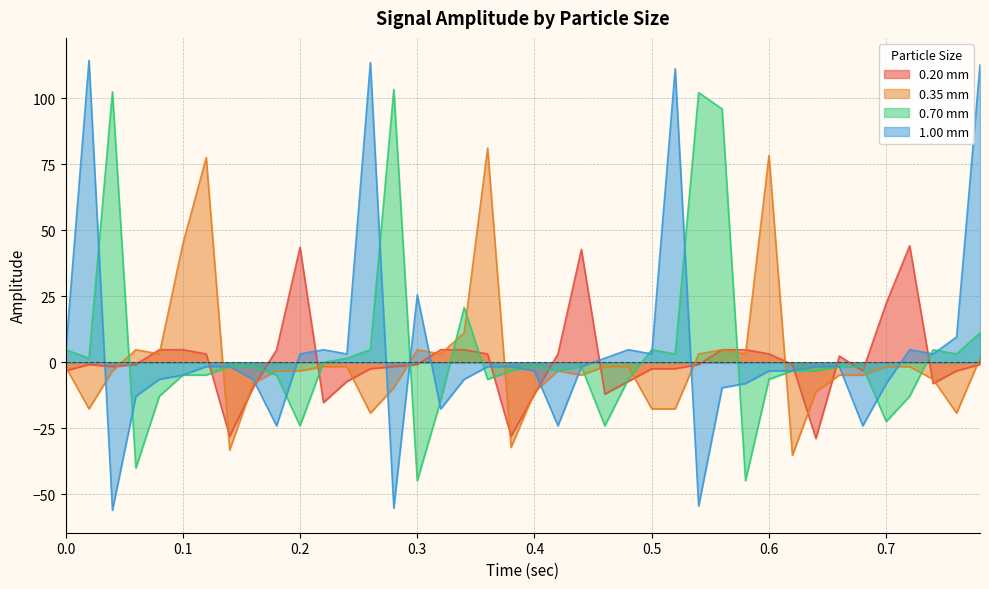

Reading left to right, what are all the values shown in this chart?

0.20 mm: -3.2	-0.8	-1.6	-0.8	4.8	4.8	3.2	-28.0	-9.6	4.8	43.6	-15.2	-7.2	-2.4	-1.6	-0.8	4.8	4.8	3.2	-28.0	-12.0	3.2	42.8	-12.0	-7.2	-2.4	-2.4	-0.8	4.8	4.8	3.2	-0.8	-28.8	2.4	-3.2	22.4	44.2	-8.0	-3.2	-0.8
0.35 mm: -1.6	-17.6	-3.2	4.8	3.2	44.8	77.6	-33.2	-8.0	-3.2	-3.2	-1.6	-1.6	-19.2	-9.6	4.8	3.2	11.2	81.2	-32.2	-11.2	-3.2	-4.8	-1.6	-1.6	-17.6	-17.6	3.2	4.8	3.2	78.4	-35.2	-11.2	-4.8	-4.8	-1.6	-1.6	-6.4	-19.2	1.6
0.70 mm: 4.8	1.6	102.5	-40.0	-12.8	-4.8	-4.8	-1.6	-1.6	-4.8	-24.0	0.0	1.6	4.8	103.4	-44.8	-14.4	20.8	-6.4	-3.2	-1.6	-3.2	-1.6	-24.0	-6.4	4.8	3.2	102.2	96.0	-44.8	-6.4	-3.2	-3.2	-1.6	-1.6	-22.4	-12.8	4.8	3.2	11.2
1.00 mm: 3.2	114.4	-56.0	-12.8	-6.4	-4.8	-1.6	-1.6	-6.4	-24.0	3.2	4.8	3.2	113.6	-55.2	25.6	-17.6	-6.4	-1.6	-1.6	-3.2	-24.0	-1.6	1.6	4.8	3.2	111.2	-54.4	-9.6	-8.0	-3.2	-3.2	-1.6	-1.6	-24.0	-8.0	4.8	3.2	9.6	112.8